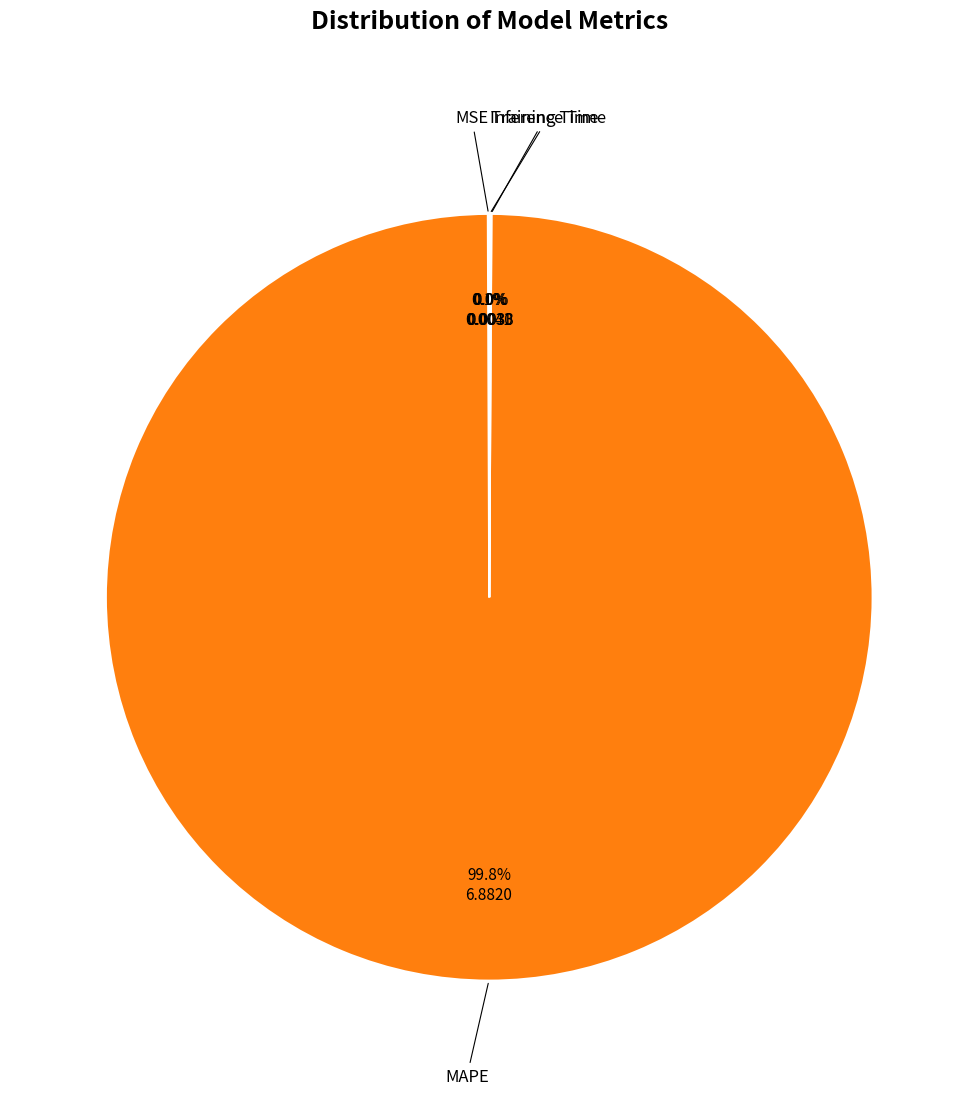

Is there any slice that represents more than half of the pie?

Yes